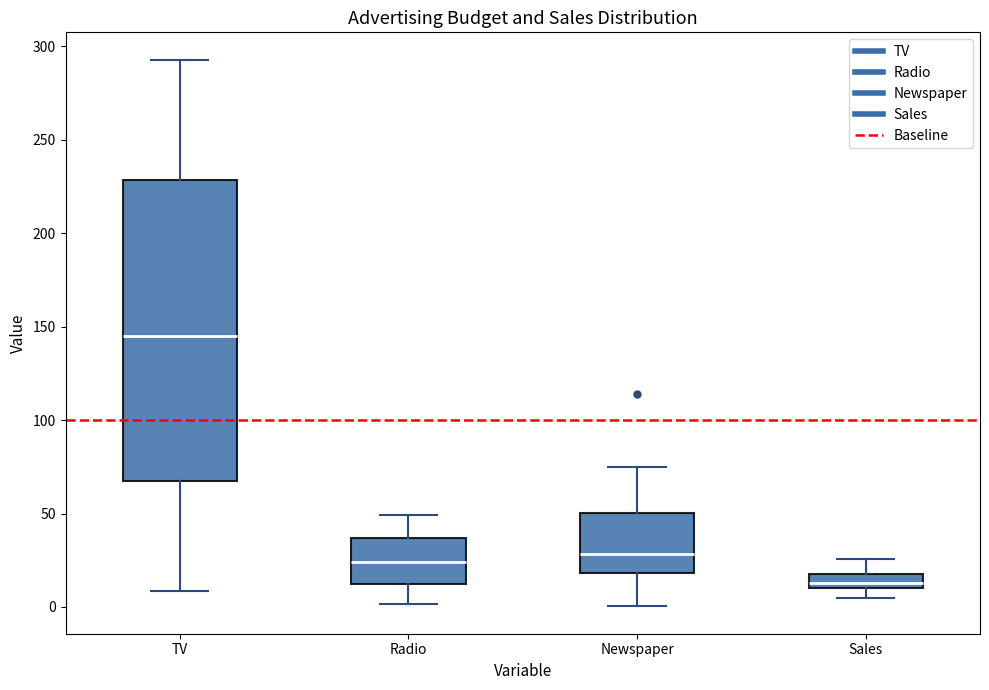

Reading left to right, read every box against the y-axis: the position of its median line, the range the box covers, and the ends of its whiskers. The values are not printed on the chart, so give them approximately, as read against the axis.

TV: median 145, box 65 to 230, whiskers 10 to 295
Radio: median 25, box 10 to 35, whiskers 0 to 50
Newspaper: median 30, box 20 to 50, whiskers 0 to 75
Sales: median 15, box 10 to 20, whiskers 5 to 25